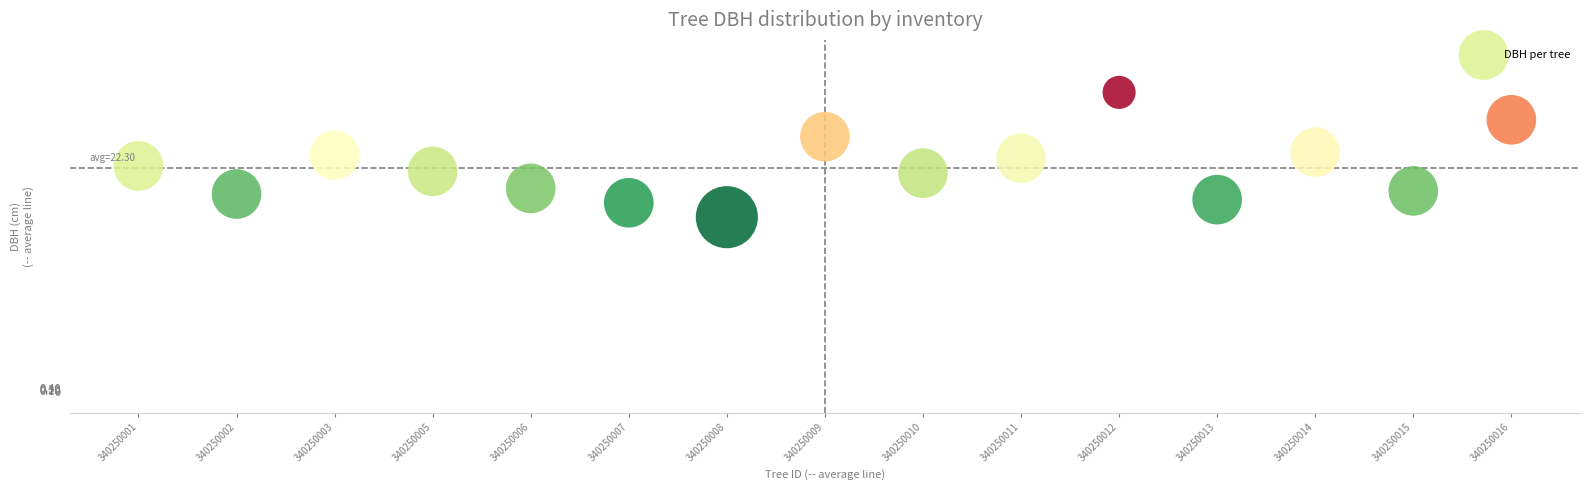

What is the range of Y values (max minus min)?

12.4